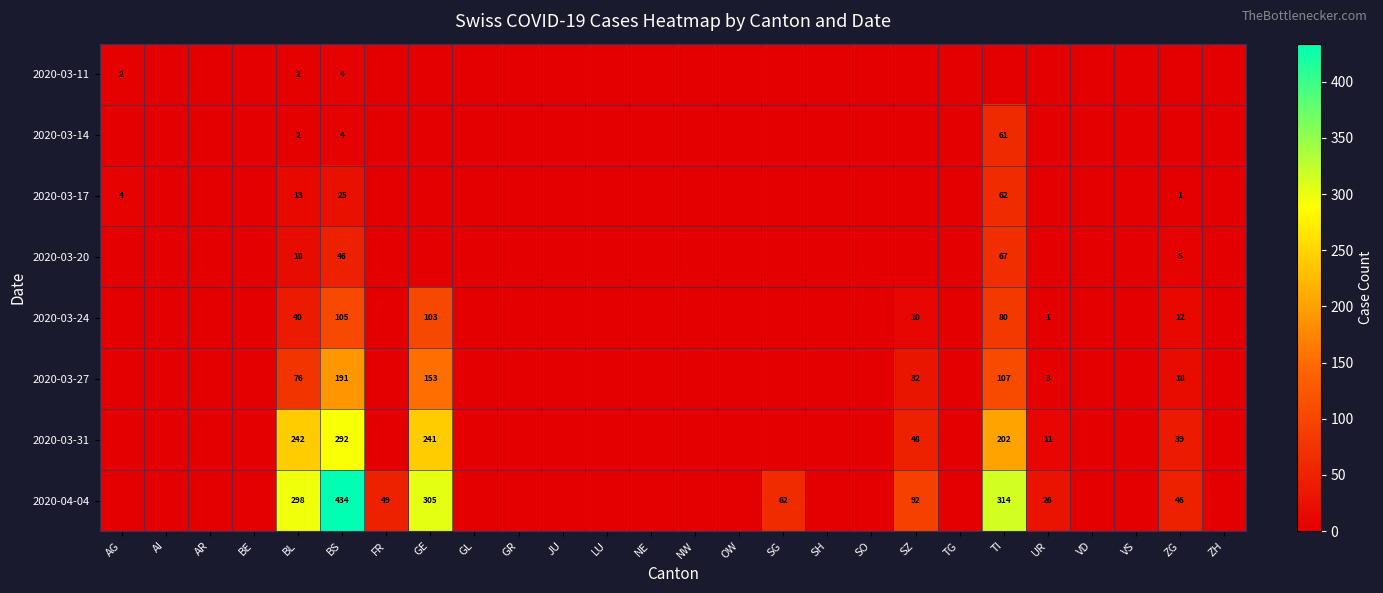

Is it true that 2020-03-24 equals 1 at UR?

True